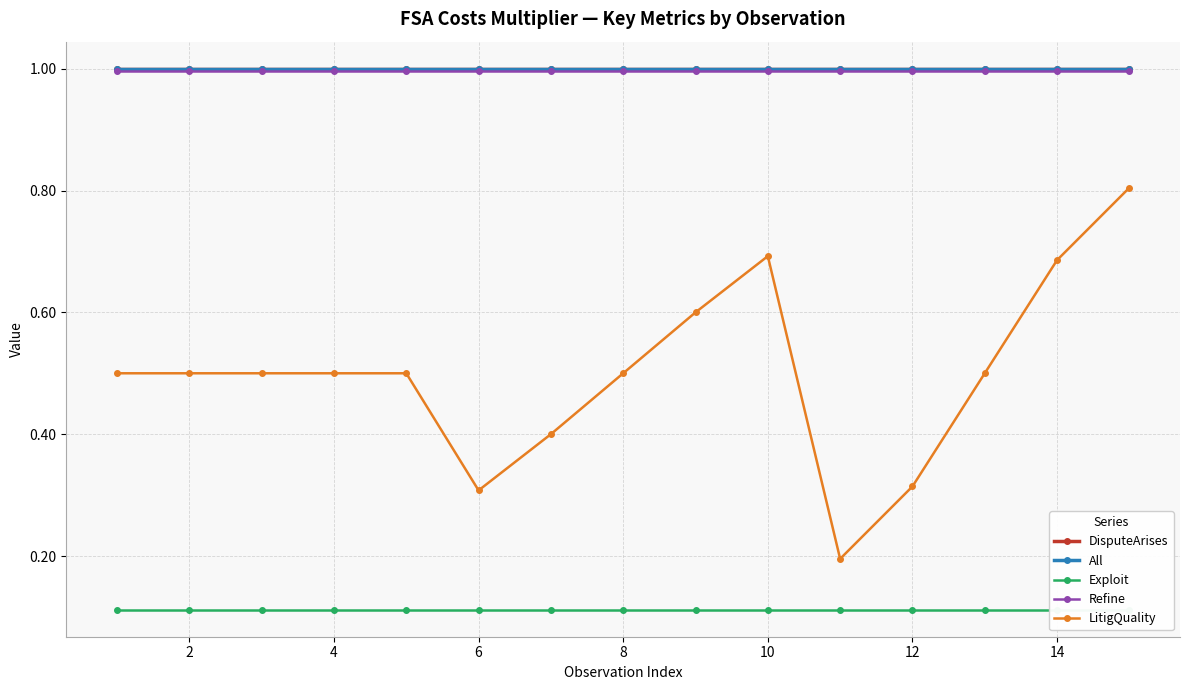

Which series has the widest spread of values?

LitigQuality